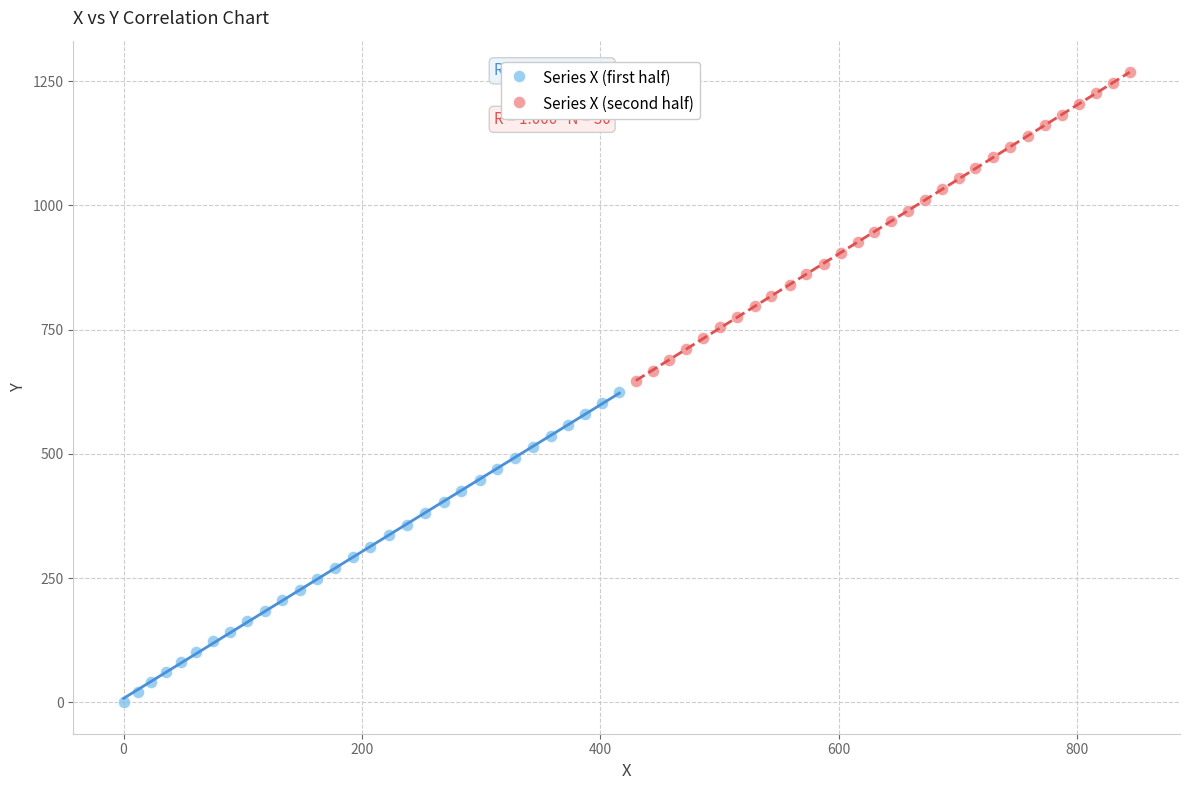

Which series contains the lowest Y value?

Series X (first half)